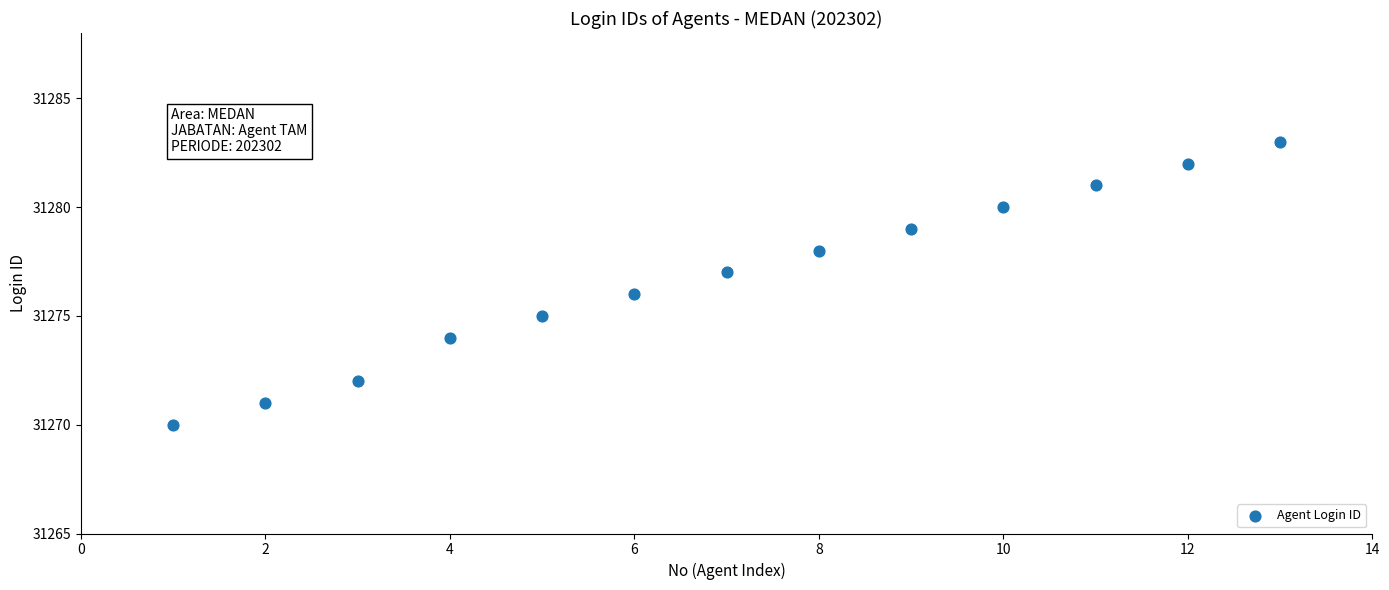

What is the range of X values (max minus min)?

12